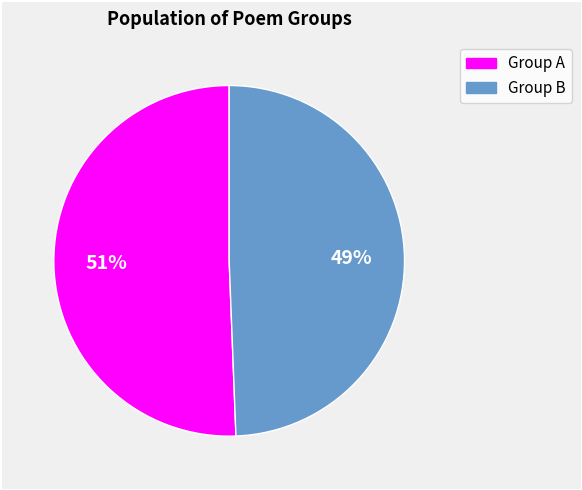

Count the number of slices in the pie.

2